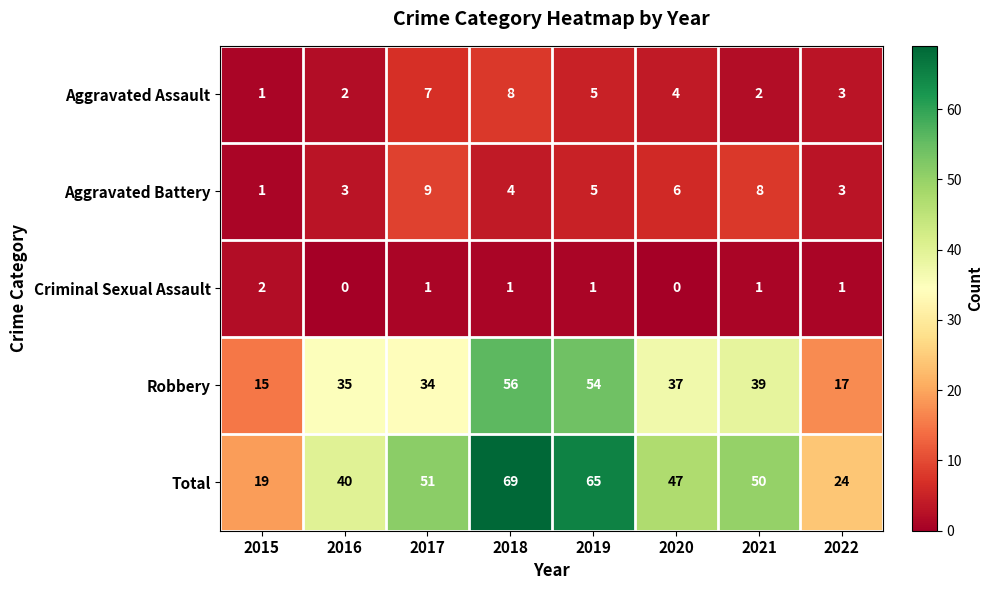

Which category has the highest value in the Robbery series?

2018